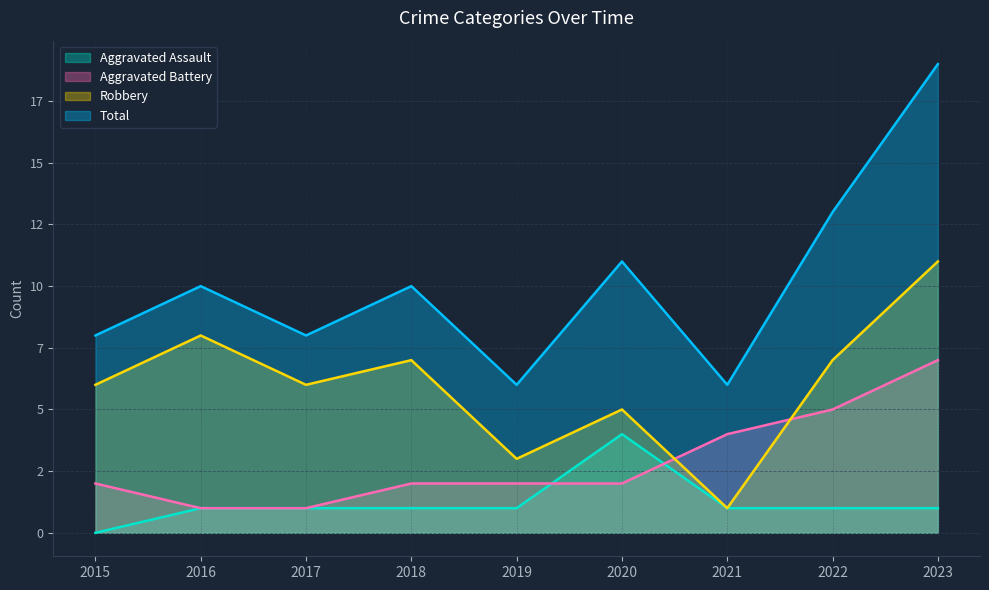

Which series changed the most between 2016 and 2017?

Robbery